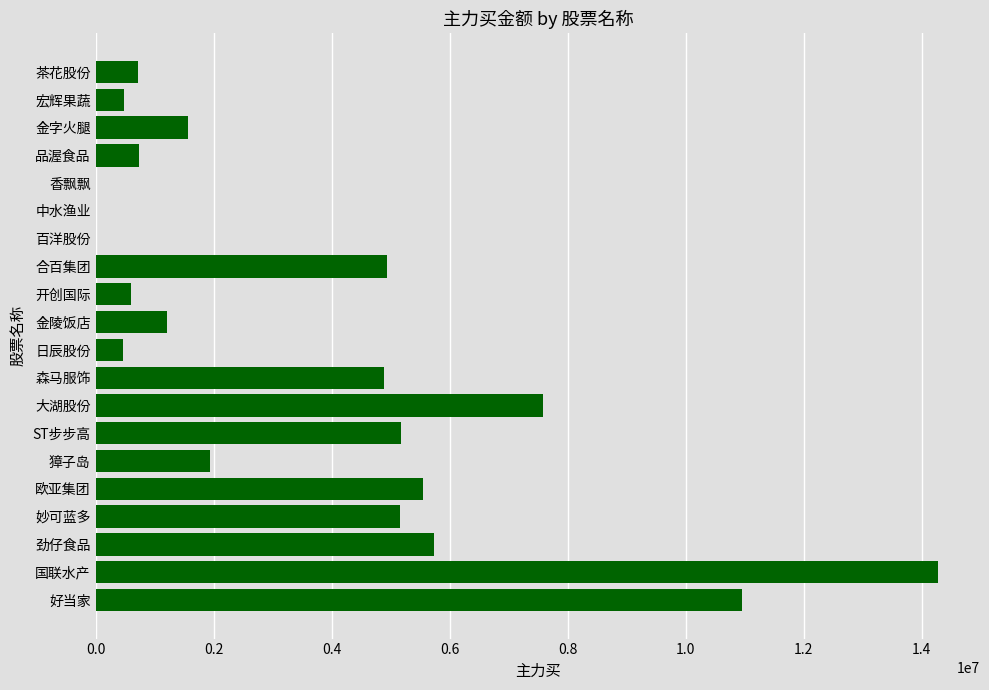

What is the greatest value displayed?

14276334